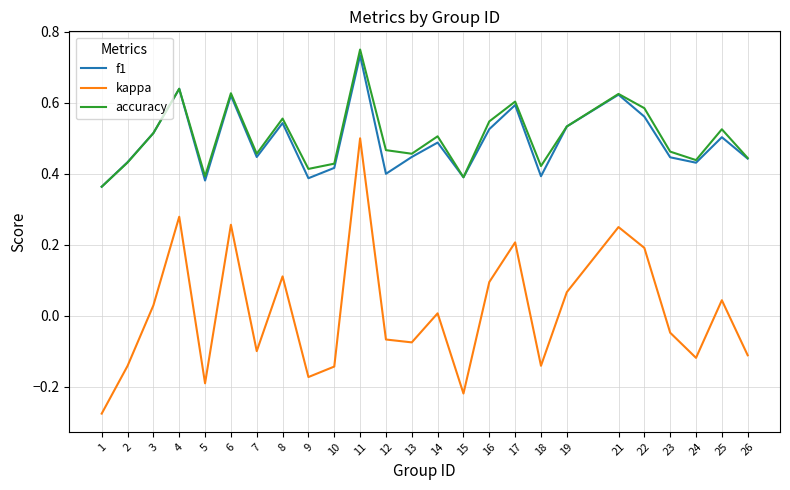

Is it true that f1 equals 0.4 at 13?

True